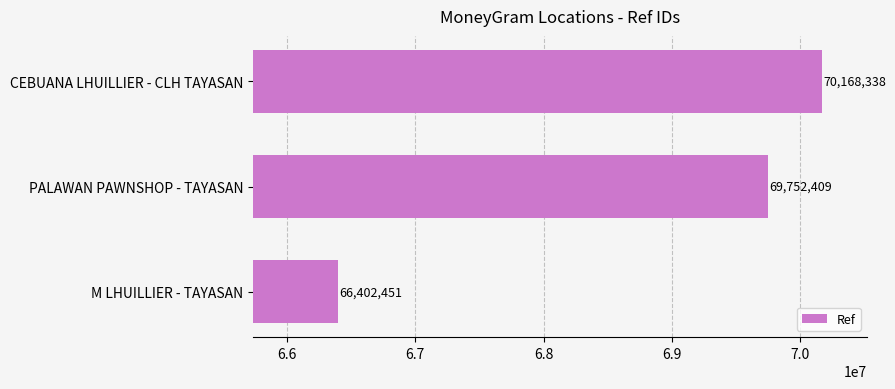

The value at M LHUILLIER - TAYASAN is 66402451. True or false?

True